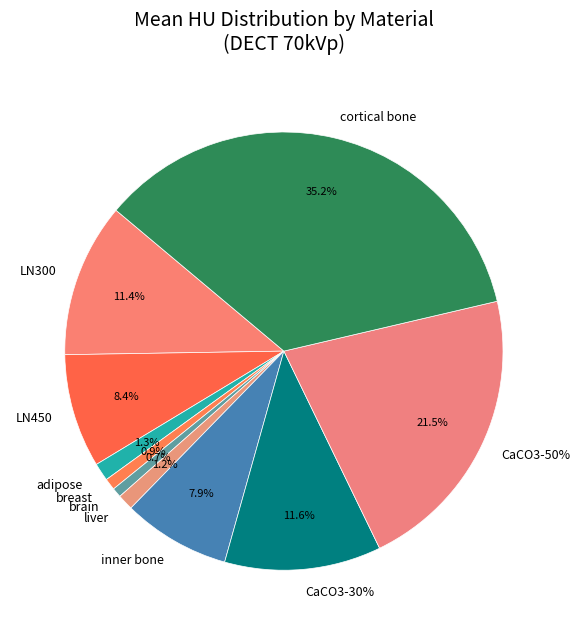

What percentage is NOT represented by breast?

99.1%